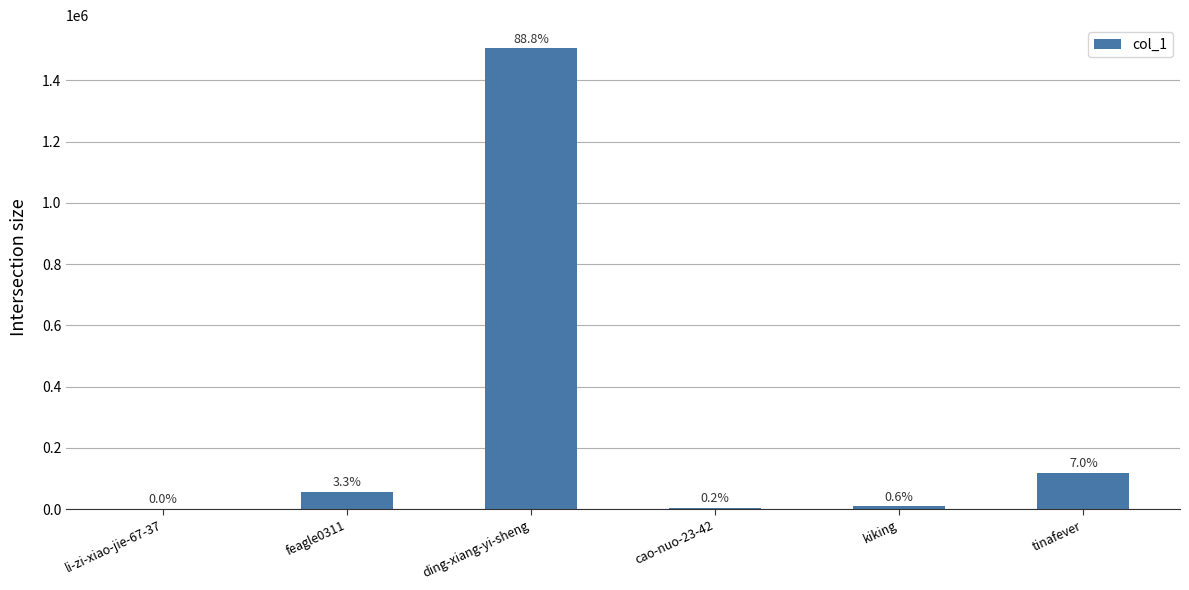

What is the change in value from li-zi-xiao-jie-67-37 to cao-nuo-23-42?

+3577